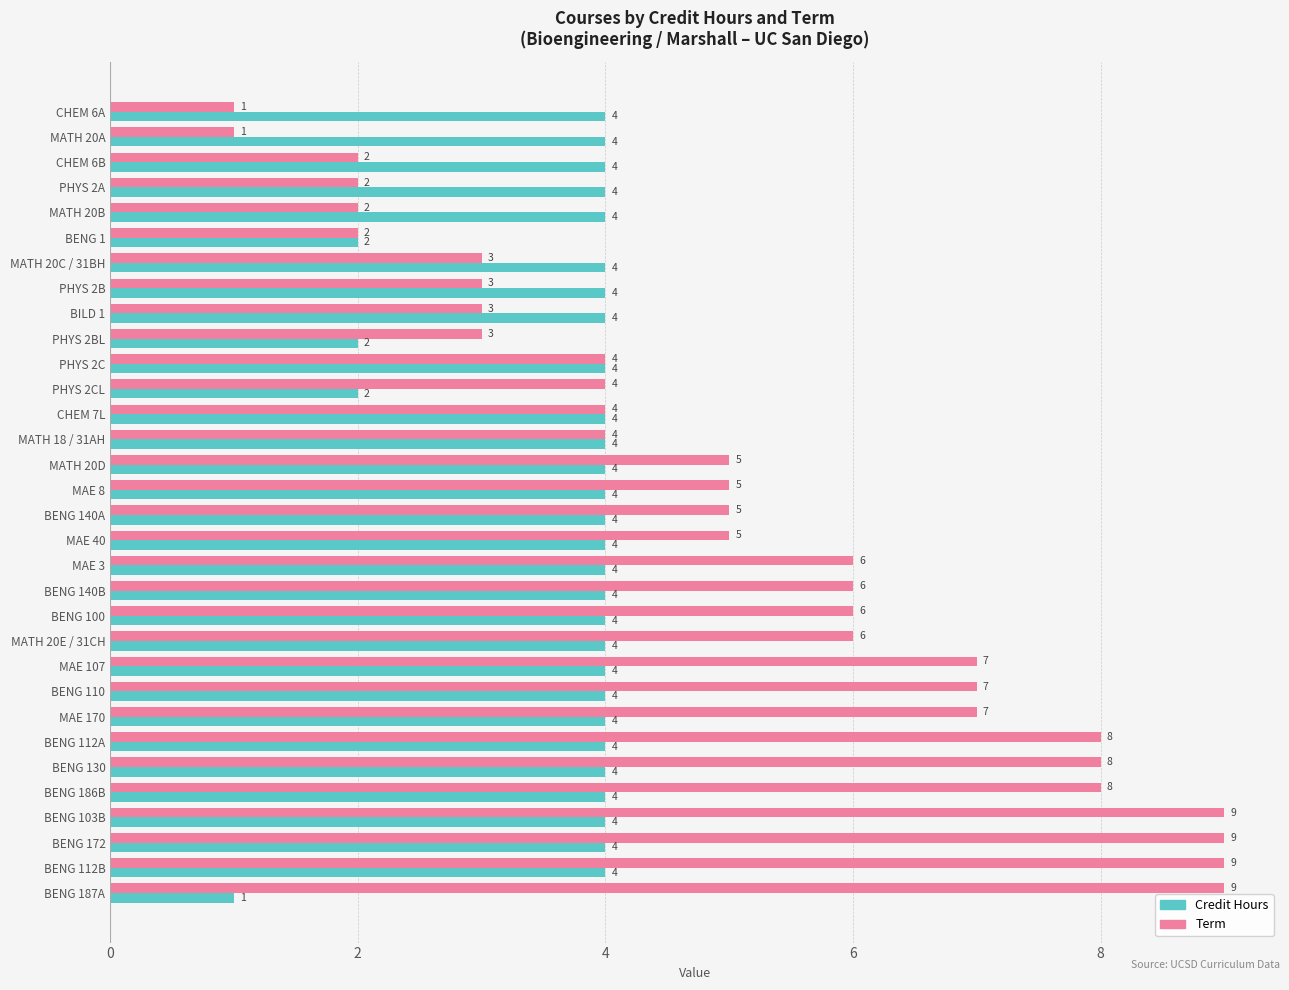

What is the difference between the maximum and second lowest values in the Term series?

8